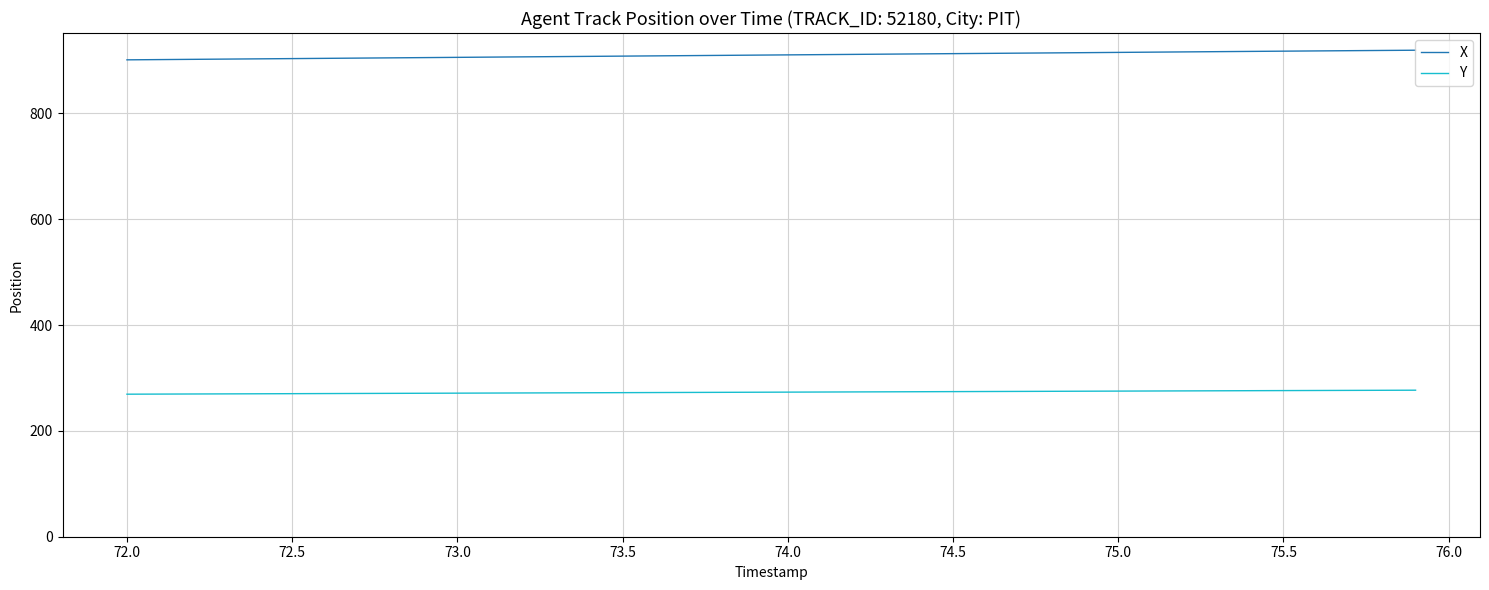

Which series has the largest total across all categories?

X